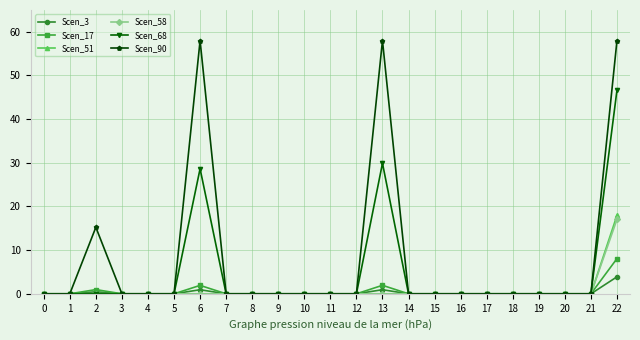

Which series has the largest range (max minus min)?

Scen_90